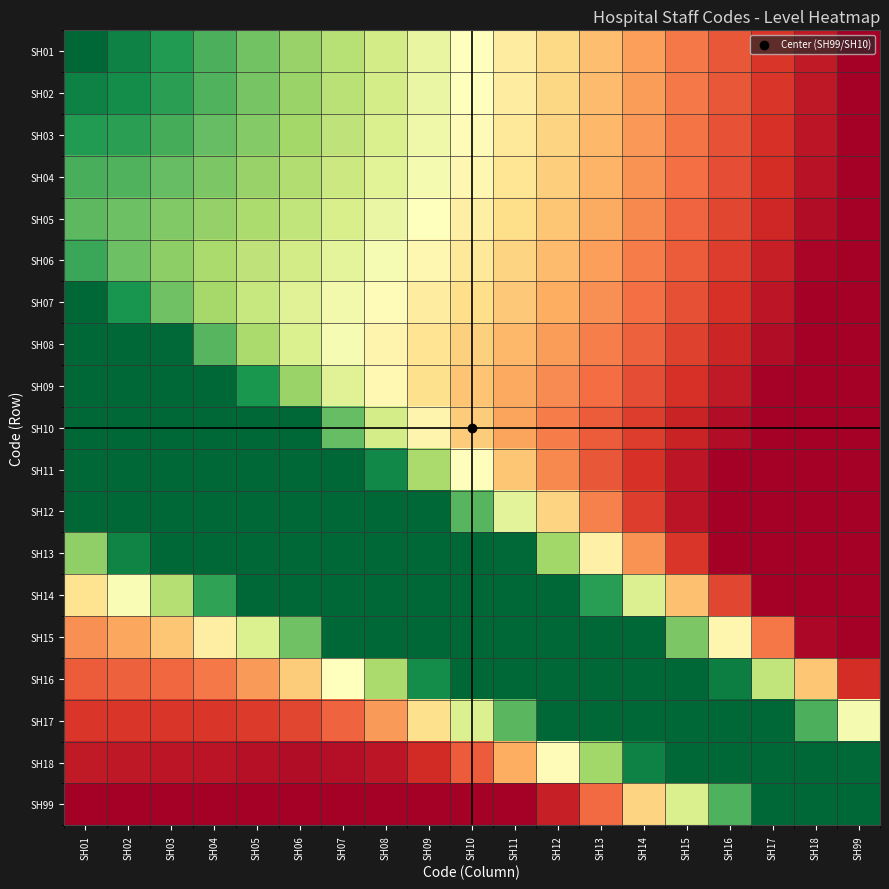

Reading left to right, what are all the values shown in this chart?

SH01: SH01=0.0	SH02=0.1	SH03=0.1	SH04=0.2	SH05=0.2	SH06=0.3	SH07=0.3	SH08=0.4	SH09=0.4	SH10=0.5	SH11=0.6	SH12=0.6	SH13=0.7	SH14=0.7	SH15=0.8	SH16=0.8	SH17=0.9	SH18=0.9	SH99=1.0
SH02: SH01=0.1	SH02=0.1	SH03=0.1	SH04=0.2	SH05=0.2	SH06=0.3	SH07=0.3	SH08=0.4	SH09=0.4	SH10=0.5	SH11=0.6	SH12=0.6	SH13=0.7	SH14=0.7	SH15=0.8	SH16=0.8	SH17=0.9	SH18=0.9	SH99=1.0
SH03: SH01=0.1	SH02=0.1	SH03=0.2	SH04=0.2	SH05=0.2	SH06=0.3	SH07=0.4	SH08=0.4	SH09=0.5	SH10=0.5	SH11=0.6	SH12=0.6	SH13=0.7	SH14=0.7	SH15=0.8	SH16=0.8	SH17=0.9	SH18=1.0	SH99=1.0
SH04: SH01=0.2	SH02=0.2	SH03=0.2	SH04=0.2	SH05=0.3	SH06=0.3	SH07=0.4	SH08=0.4	SH09=0.5	SH10=0.5	SH11=0.6	SH12=0.6	SH13=0.7	SH14=0.7	SH15=0.8	SH16=0.8	SH17=0.9	SH18=1.0	SH99=1.0
SH05: SH01=0.2	SH02=0.2	SH03=0.2	SH04=0.3	SH05=0.3	SH06=0.4	SH07=0.4	SH08=0.4	SH09=0.5	SH10=0.5	SH11=0.6	SH12=0.7	SH13=0.7	SH14=0.8	SH15=0.8	SH16=0.9	SH17=0.9	SH18=1.0	SH99=1.0
SH06: SH01=0.1	SH02=0.2	SH03=0.3	SH04=0.3	SH05=0.3	SH06=0.4	SH07=0.4	SH08=0.5	SH09=0.5	SH10=0.6	SH11=0.6	SH12=0.7	SH13=0.7	SH14=0.8	SH15=0.8	SH16=0.9	SH17=0.9	SH18=1.0	SH99=1.0
SH07: SH01=0.0	SH02=0.1	SH03=0.2	SH04=0.3	SH05=0.4	SH06=0.4	SH07=0.5	SH08=0.5	SH09=0.6	SH10=0.6	SH11=0.6	SH12=0.7	SH13=0.7	SH14=0.8	SH15=0.8	SH16=0.9	SH17=0.9	SH18=1.0	SH99=1.0
SH08: SH01=0.0	SH02=0.0	SH03=0.0	SH04=0.2	SH05=0.3	SH06=0.4	SH07=0.5	SH08=0.5	SH09=0.6	SH10=0.6	SH11=0.7	SH12=0.7	SH13=0.8	SH14=0.8	SH15=0.9	SH16=0.9	SH17=1.0	SH18=1.0	SH99=1.0
SH09: SH01=0.0	SH02=0.0	SH03=0.0	SH04=0.0	SH05=0.1	SH06=0.3	SH07=0.4	SH08=0.5	SH09=0.6	SH10=0.7	SH11=0.7	SH12=0.8	SH13=0.8	SH14=0.8	SH15=0.9	SH16=0.9	SH17=1.0	SH18=1.0	SH99=1.0
SH10: SH01=0.0	SH02=0.0	SH03=0.0	SH04=0.0	SH05=0.0	SH06=0.0	SH07=0.2	SH08=0.4	SH09=0.5	SH10=0.6	SH11=0.7	SH12=0.8	SH13=0.8	SH14=0.9	SH15=0.9	SH16=1.0	SH17=1.0	SH18=1.0	SH99=1.0
SH11: SH01=0.0	SH02=0.0	SH03=0.0	SH04=0.0	SH05=0.0	SH06=0.0	SH07=0.0	SH08=0.1	SH09=0.3	SH10=0.5	SH11=0.7	SH12=0.8	SH13=0.8	SH14=0.9	SH15=0.9	SH16=1.0	SH17=1.0	SH18=1.0	SH99=1.0
SH12: SH01=0.0	SH02=0.0	SH03=0.0	SH04=0.0	SH05=0.0	SH06=0.0	SH07=0.0	SH08=0.0	SH09=0.0	SH10=0.2	SH11=0.4	SH12=0.6	SH13=0.8	SH14=0.9	SH15=1.0	SH16=1.0	SH17=1.0	SH18=1.0	SH99=1.0
SH13: SH01=0.3	SH02=0.1	SH03=0.0	SH04=0.0	SH05=0.0	SH06=0.0	SH07=0.0	SH08=0.0	SH09=0.0	SH10=0.0	SH11=0.0	SH12=0.3	SH13=0.5	SH14=0.7	SH15=0.9	SH16=1.0	SH17=1.0	SH18=1.0	SH99=1.0
SH14: SH01=0.6	SH02=0.5	SH03=0.3	SH04=0.1	SH05=0.0	SH06=0.0	SH07=0.0	SH08=0.0	SH09=0.0	SH10=0.0	SH11=0.0	SH12=0.0	SH13=0.1	SH14=0.4	SH15=0.7	SH16=0.9	SH17=1.0	SH18=1.0	SH99=1.0
SH15: SH01=0.7	SH02=0.7	SH03=0.7	SH04=0.6	SH05=0.4	SH06=0.2	SH07=0.0	SH08=0.0	SH09=0.0	SH10=0.0	SH11=0.0	SH12=0.0	SH13=0.0	SH14=0.0	SH15=0.2	SH16=0.5	SH17=0.8	SH18=1.0	SH99=1.0
SH16: SH01=0.8	SH02=0.8	SH03=0.8	SH04=0.8	SH05=0.7	SH06=0.6	SH07=0.5	SH08=0.3	SH09=0.1	SH10=0.0	SH11=0.0	SH12=0.0	SH13=0.0	SH14=0.0	SH15=0.0	SH16=0.0	SH17=0.4	SH18=0.6	SH99=0.9
SH17: SH01=0.9	SH02=0.9	SH03=0.9	SH04=0.9	SH05=0.9	SH06=0.9	SH07=0.8	SH08=0.7	SH09=0.6	SH10=0.4	SH11=0.2	SH12=0.0	SH13=0.0	SH14=0.0	SH15=0.0	SH16=0.0	SH17=0.0	SH18=0.2	SH99=0.5
SH18: SH01=0.9	SH02=0.9	SH03=1.0	SH04=1.0	SH05=1.0	SH06=1.0	SH07=1.0	SH08=1.0	SH09=0.9	SH10=0.8	SH11=0.7	SH12=0.5	SH13=0.3	SH14=0.1	SH15=0.0	SH16=0.0	SH17=0.0	SH18=0.0	SH99=0.0
SH99: SH01=1.0	SH02=1.0	SH03=1.0	SH04=1.0	SH05=1.0	SH06=1.0	SH07=1.0	SH08=1.0	SH09=1.0	SH10=1.0	SH11=1.0	SH12=0.9	SH13=0.8	SH14=0.6	SH15=0.4	SH16=0.2	SH17=0.0	SH18=0.0	SH99=0.0